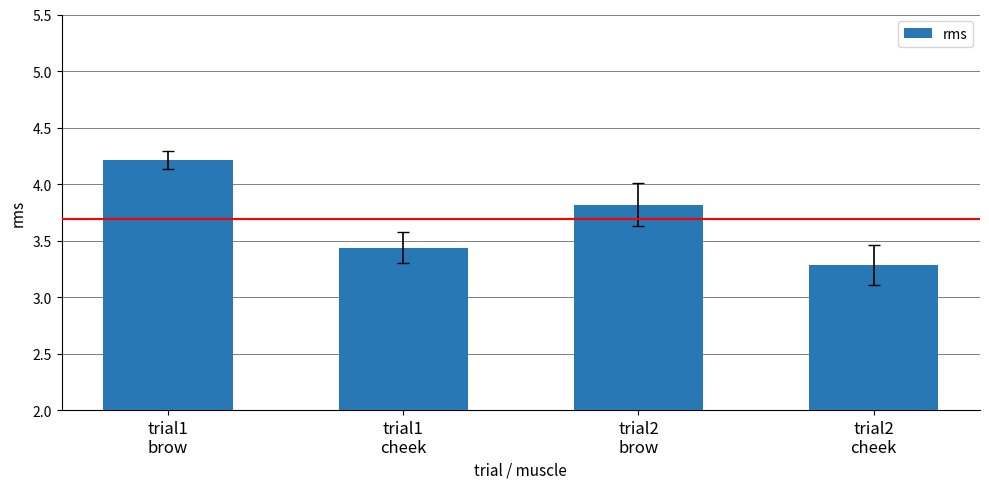

What is the label of the 3rd bar from the right?

trial1
cheek